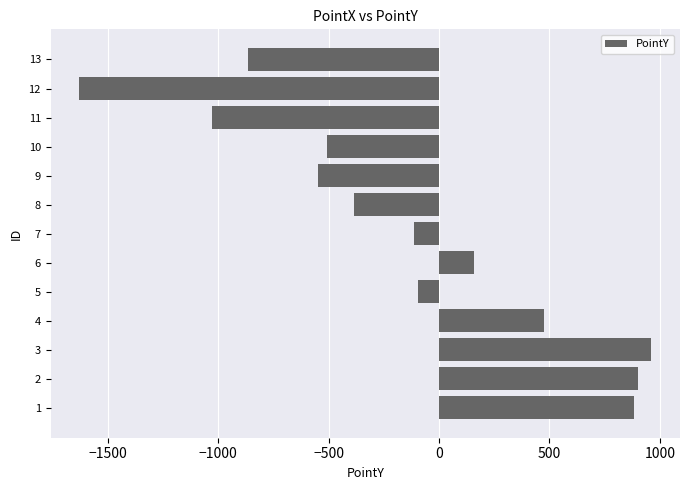

Where is the data nearest to the value -333?

8